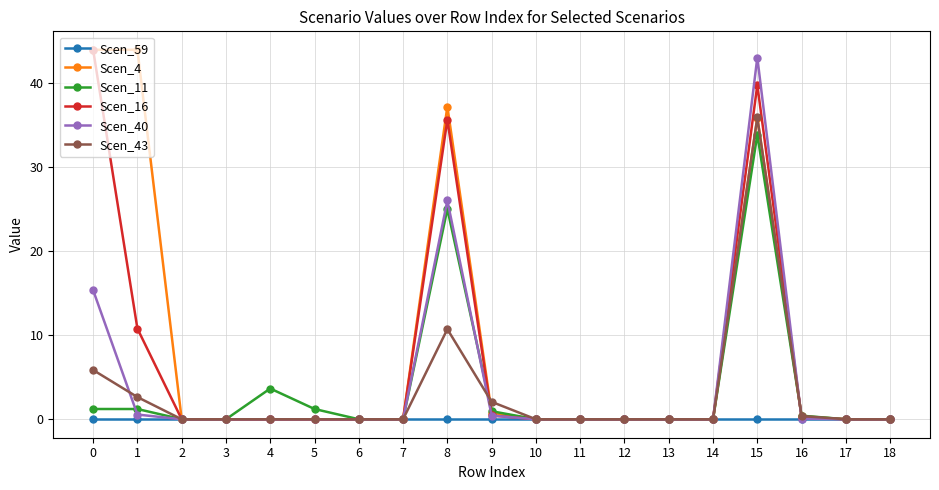

What is the sum of all Scen_4 values?

162.3